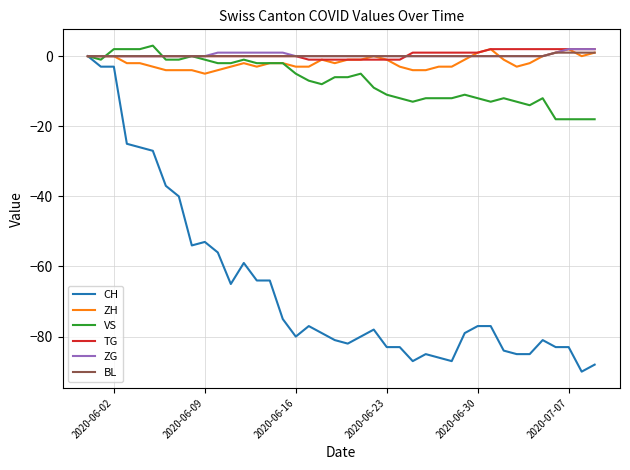

What is the maximum value shown in the chart?

3